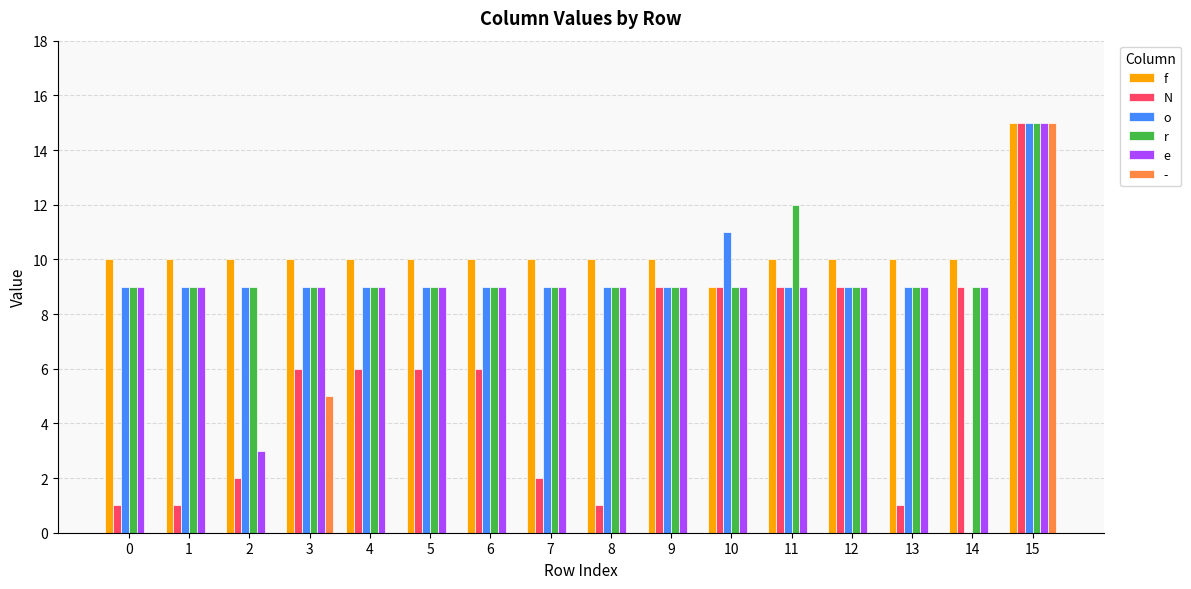

Which label corresponds to the largest value in the chart?

15